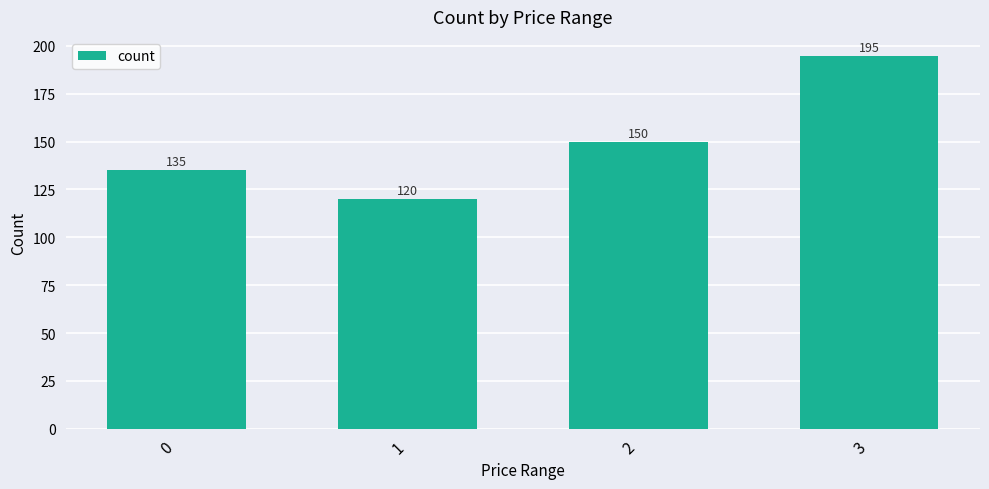

Is it true that the value at 3 is 338?

False